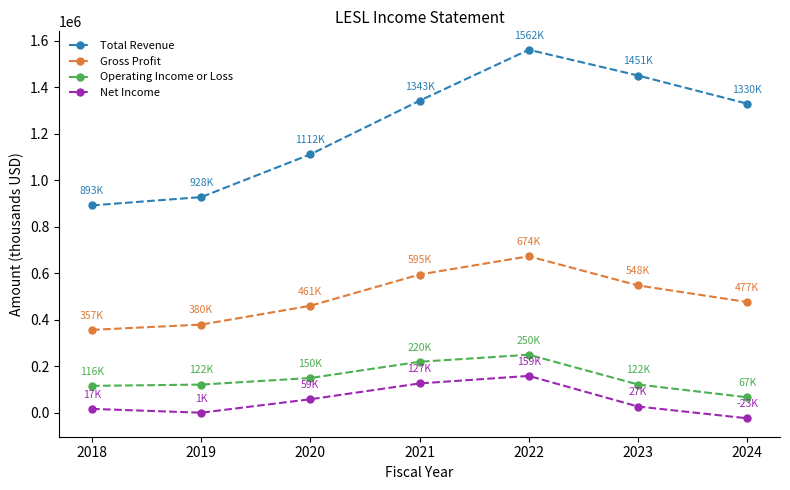

What is the sum of the Gross Profit values at 2024 and 2020?

937500